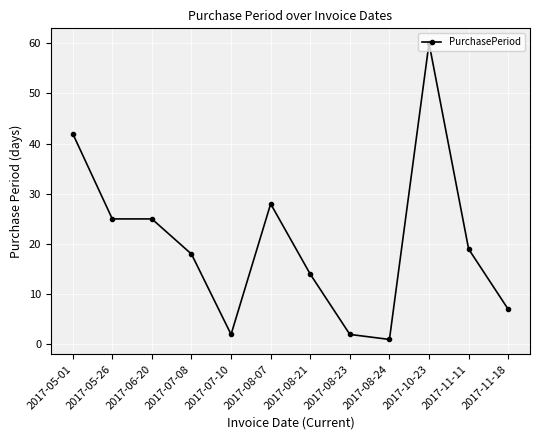

What is the value of the 5th point from the left?

2